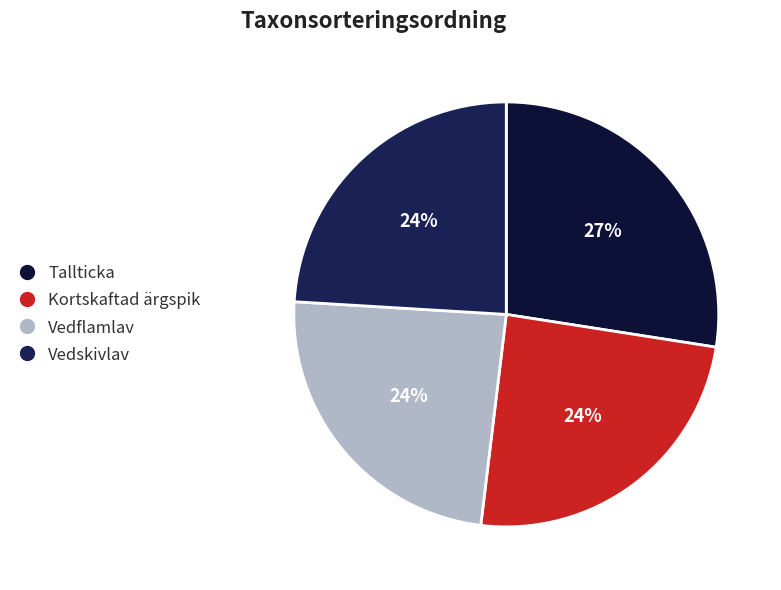

What percentage is the Vedflamlav slice, to the nearest percent?

24%